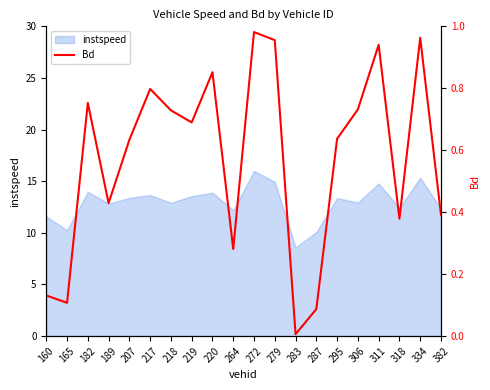

How many categories are shown in the chart?

20